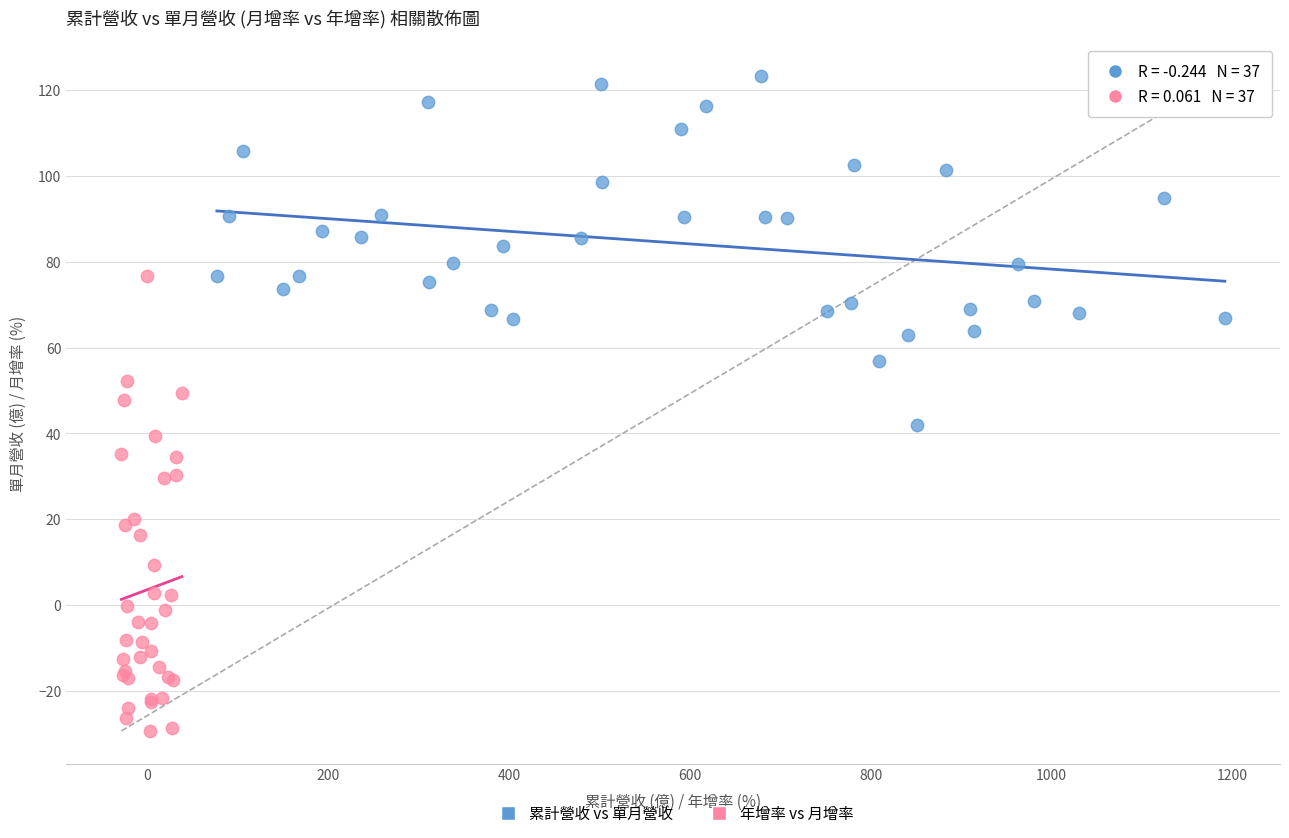

Which series has the widest spread of Y values?

年增率 vs 月增率